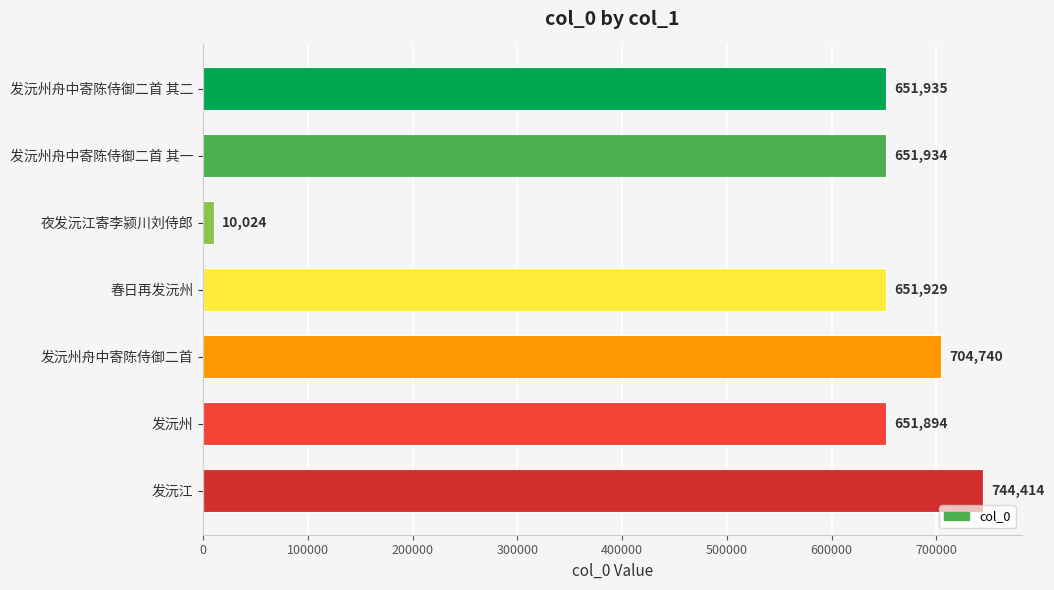

Between 春日再发沅州 and 发沅州舟中寄陈侍御二首, which is larger?

发沅州舟中寄陈侍御二首